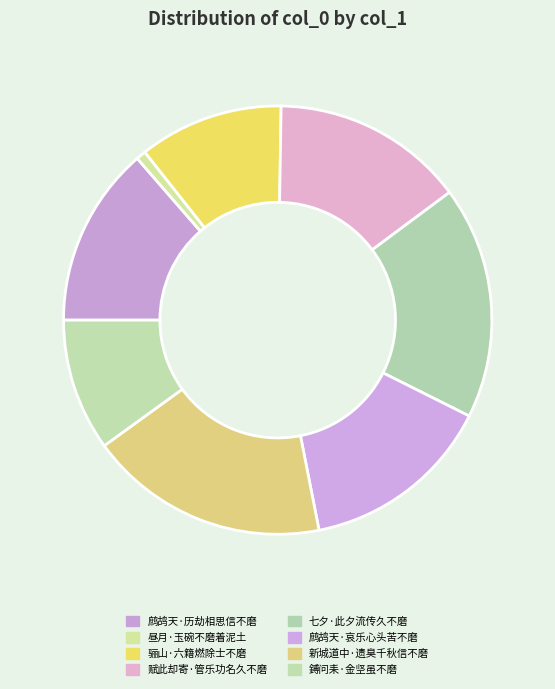

To the nearest percent, what is the average slice percentage?

12%